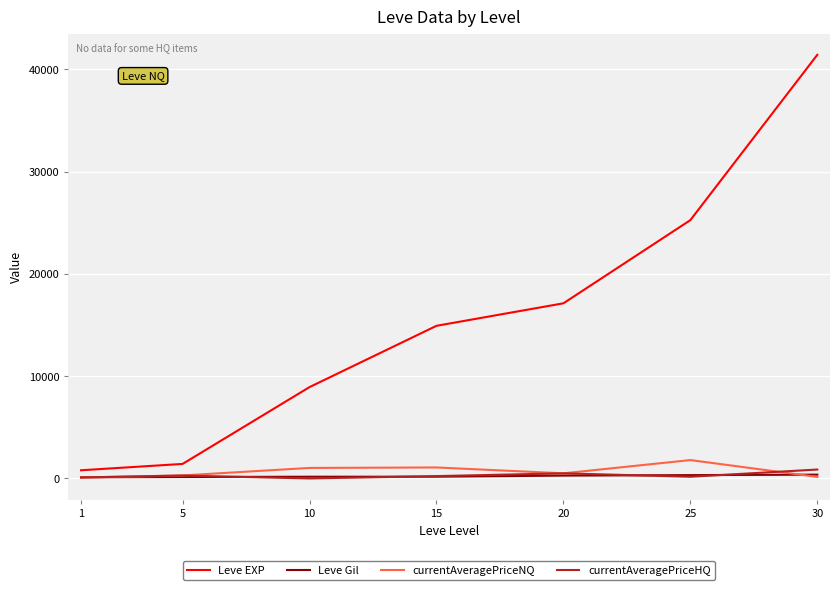

Does the chart display data point markers on the line(s)?

No